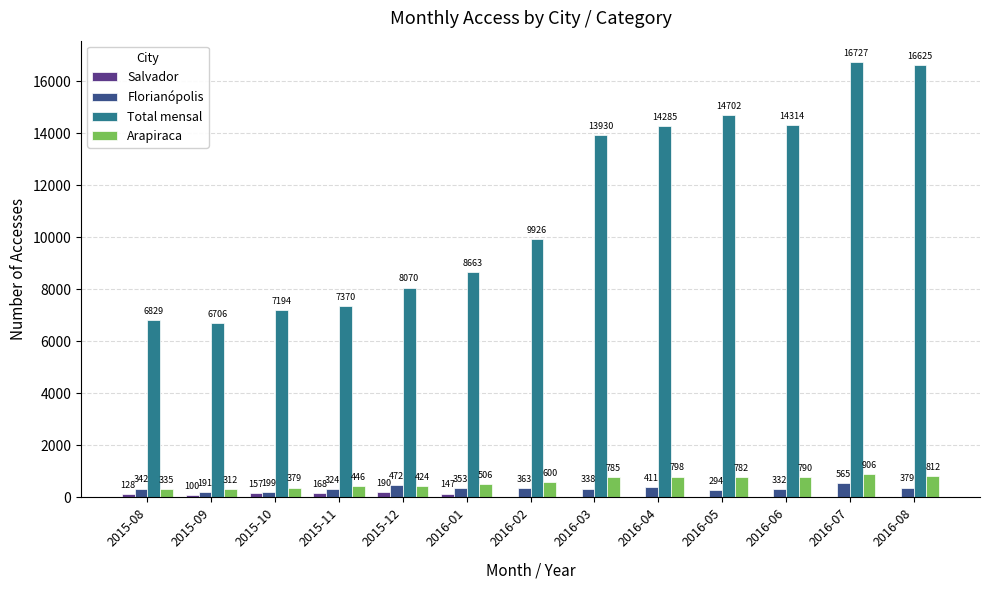

Reading left to right, extract all data points from this chart.

Salvador: 128	100	157	168	190	147	0	0	0	0	0	0	0
Florianópolis: 342	191	199	324	472	353	363	338	411	294	332	565	379
Total mensal: 6829	6706	7194	7370	8070	8663	9926	13930	14285	14702	14314	16727	16625
Arapiraca: 335	312	379	446	424	506	600	785	798	782	790	906	812